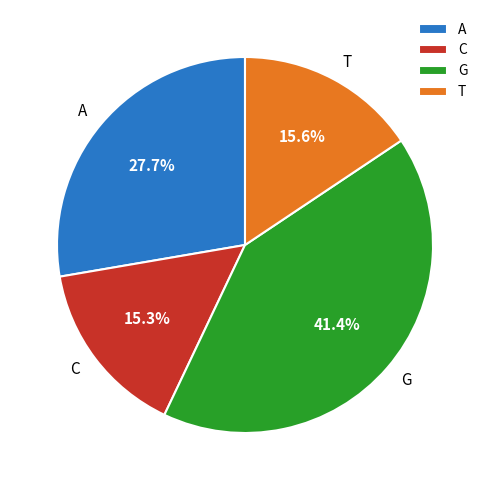

Between A and G, which is larger?

G